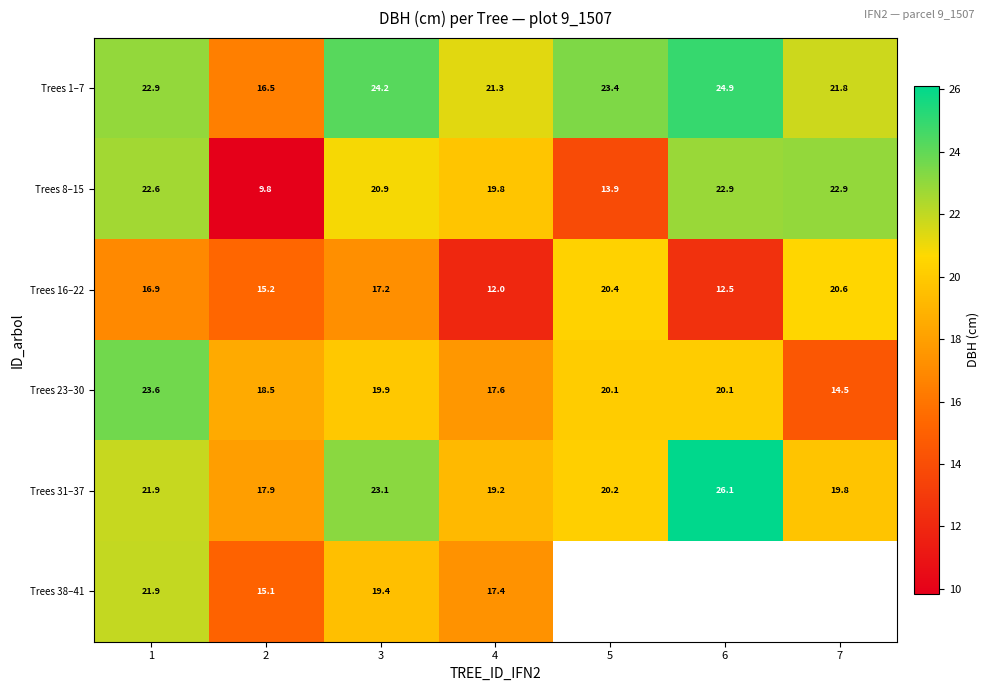

Read the Trees 1–7 value at 5.

23.4